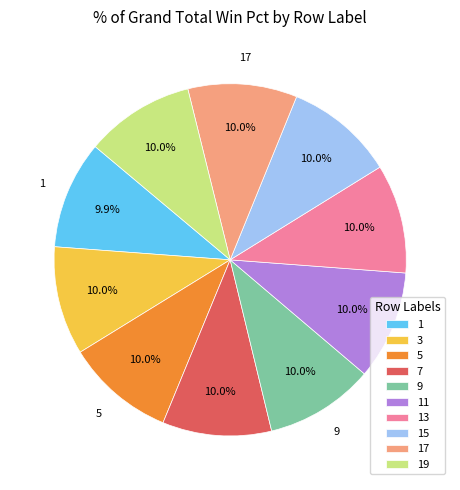

Combined, what portion of the pie is 9 and 13?

20.0%